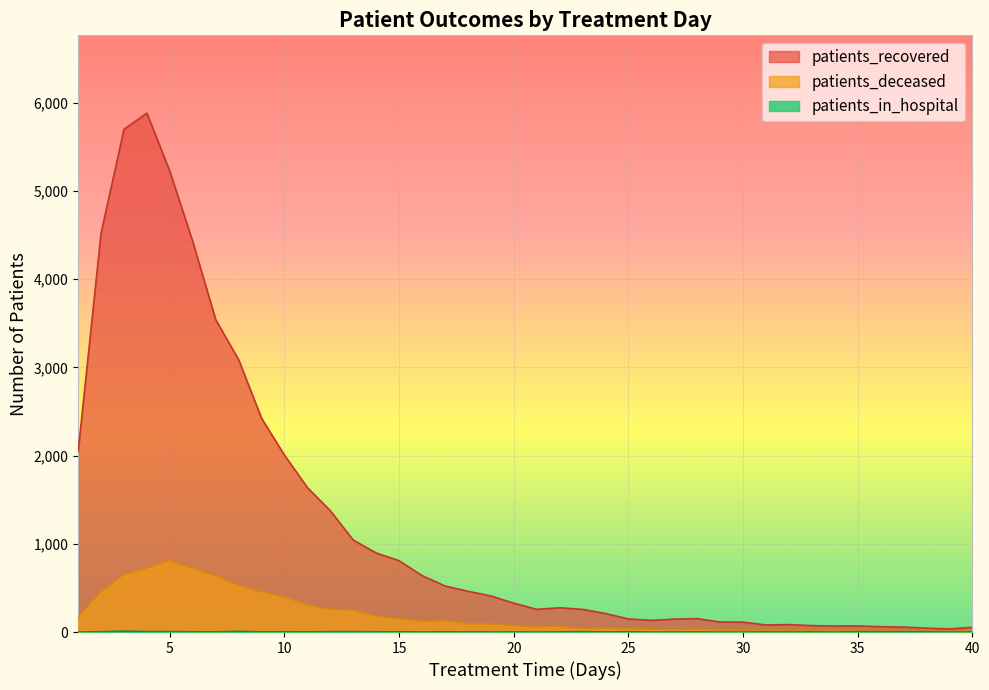

True or false: patients_recovered and patients_in_hospital cross at least once.

False